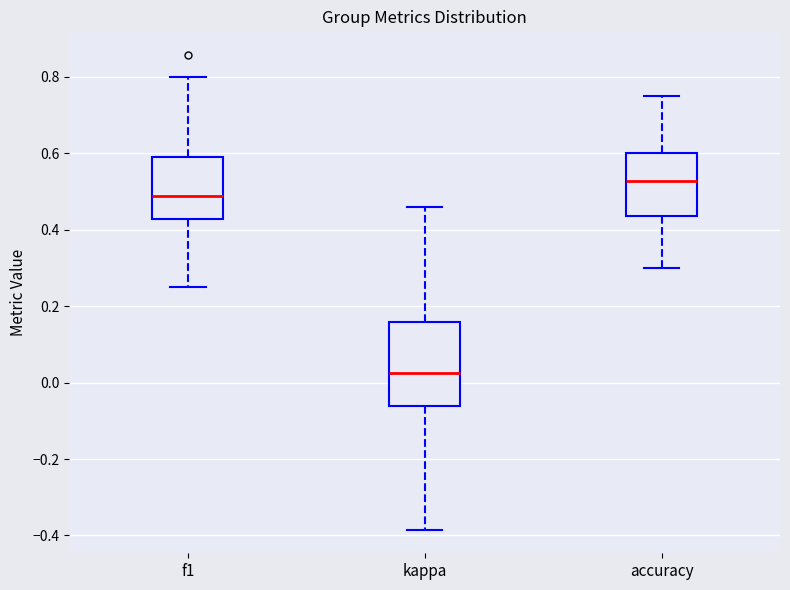

Which box's median line is the highest?

accuracy